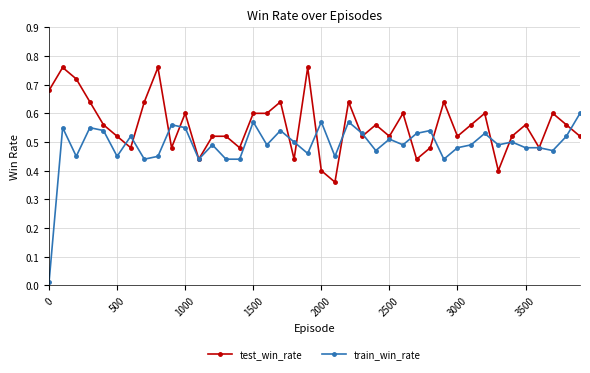

True or false: train_win_rate has more than 0 points higher than both neighbors.

True